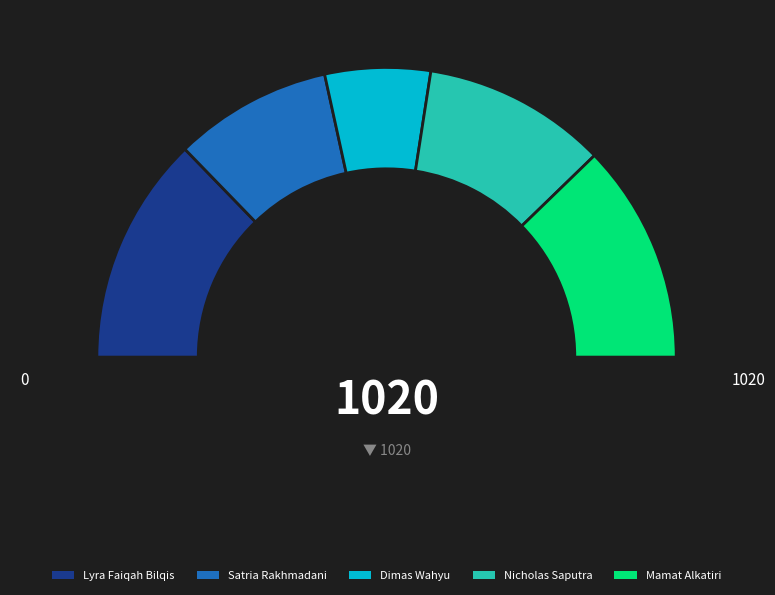

How many slices are in this pie chart?

5